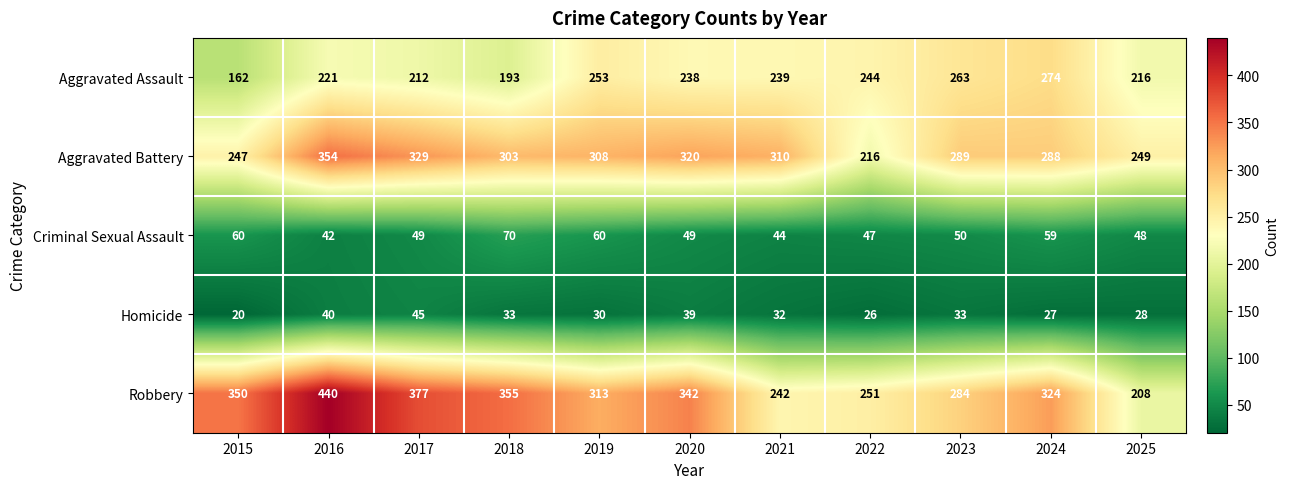

The value of Homicide at 2017 is 69. True or false?

False